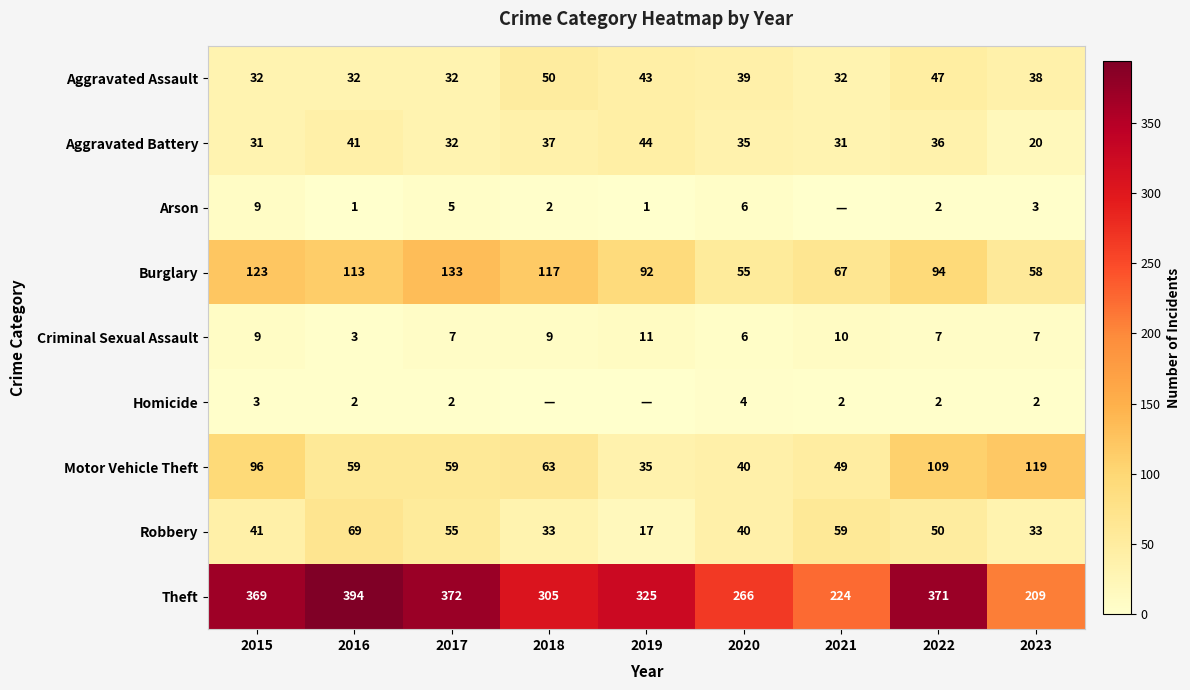

Rank the categories by Theft value from lowest to highest.

2023, 2021, 2020, 2018, 2019, 2015, 2022, 2017, 2016